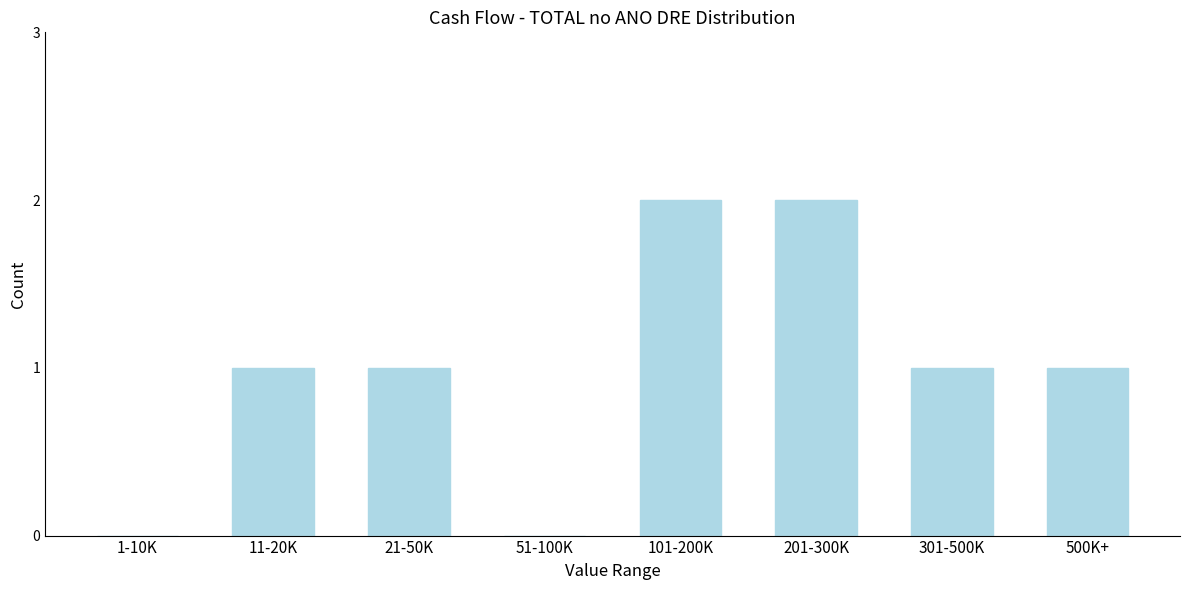

Reading right to left, extract all data points from this chart.

500K+=1	301-500K=1	201-300K=2	101-200K=2	51-100K=0	21-50K=1	11-20K=1	1-10K=0